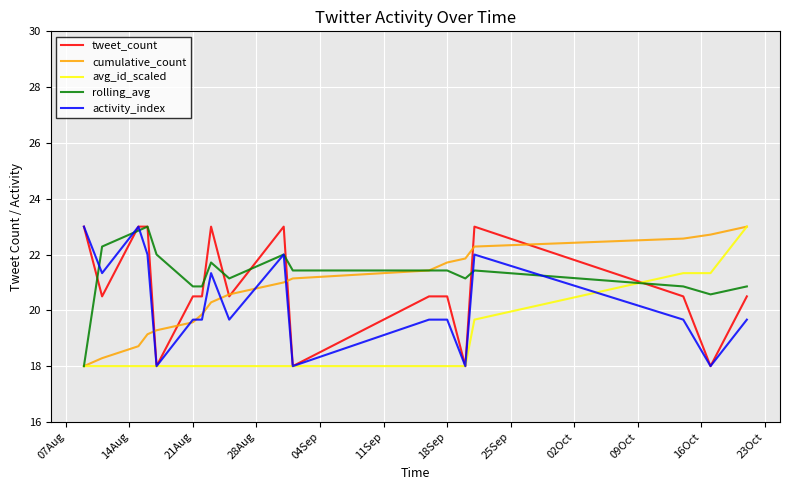

What is the smallest value displayed?

18.0